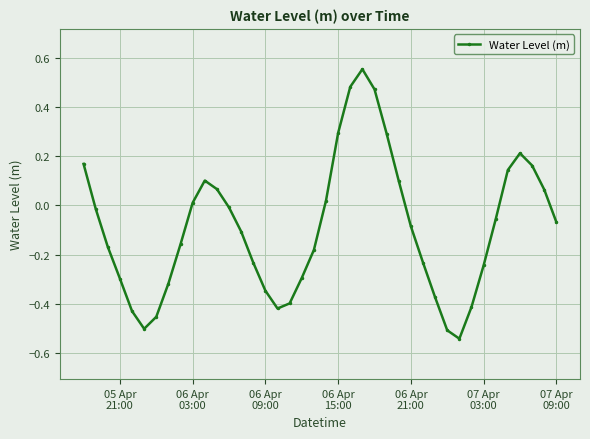

How many interior local valleys (lower than both neighbors) does the data have?

3